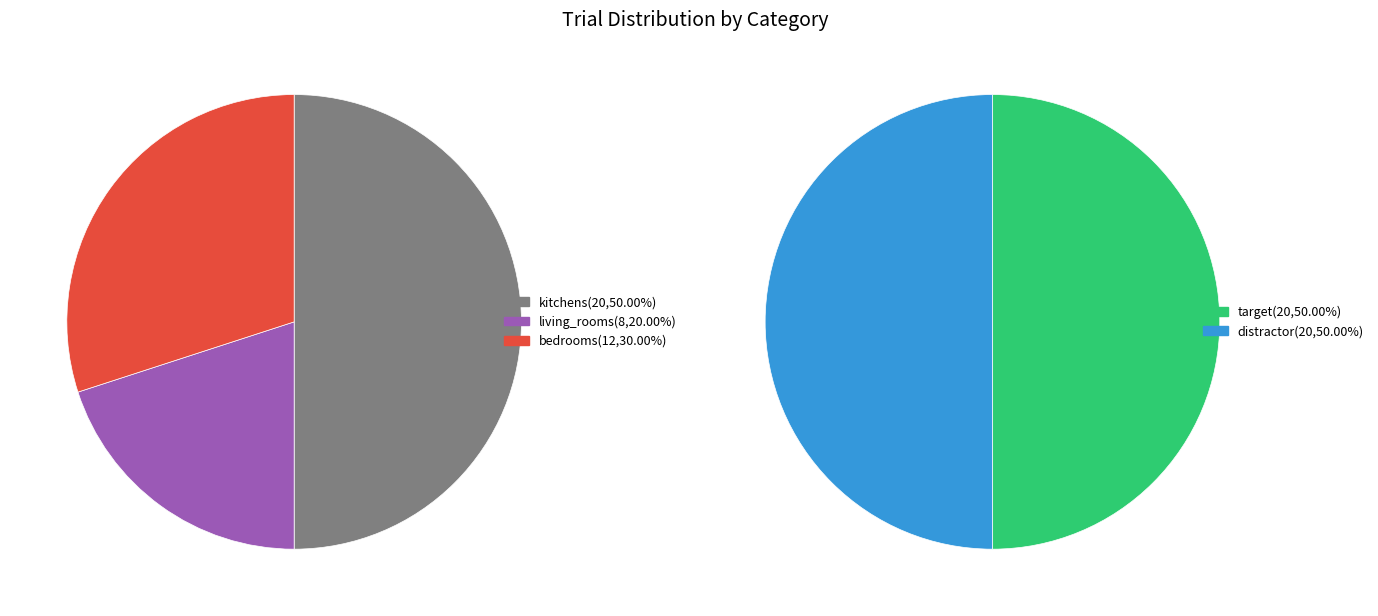

What is the smallest slice in the pie chart?

living_rooms